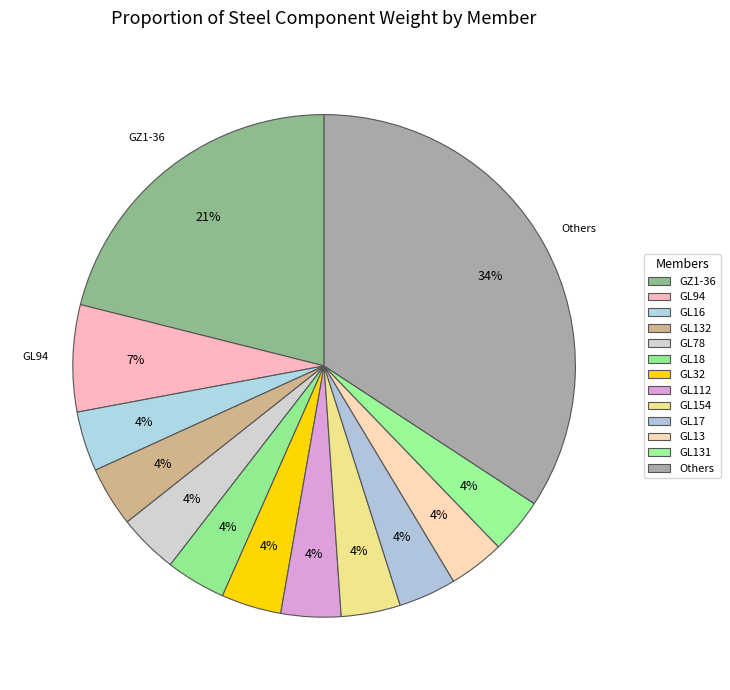

The GL94 slice represents 1% of the pie. True or false?

False